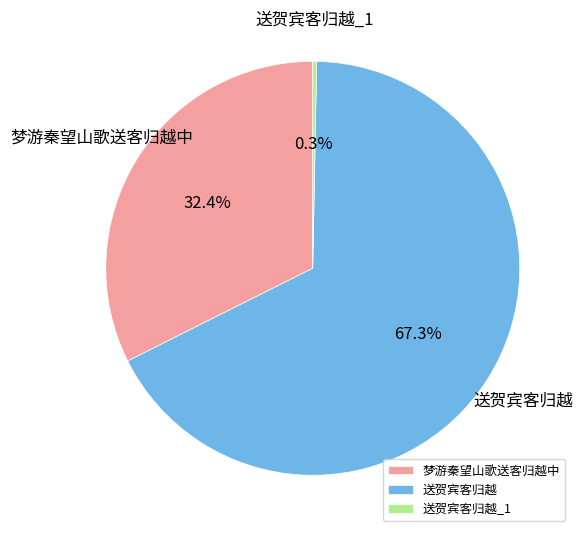

Is there a majority slice in this chart?

Yes